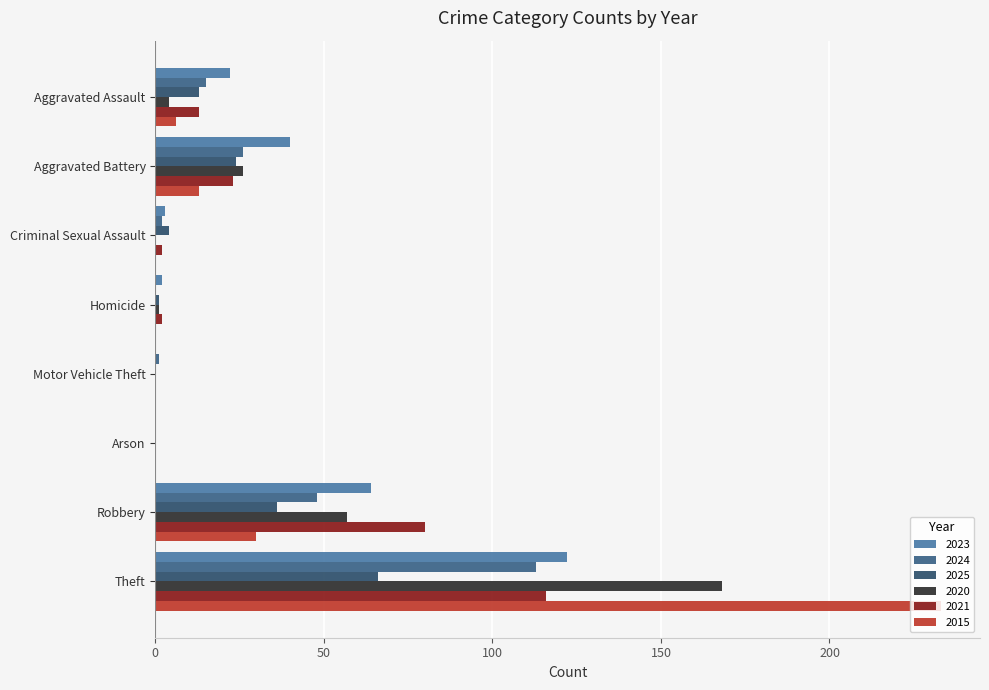

What is the label of the 6th bar from the right?

Criminal Sexual Assault